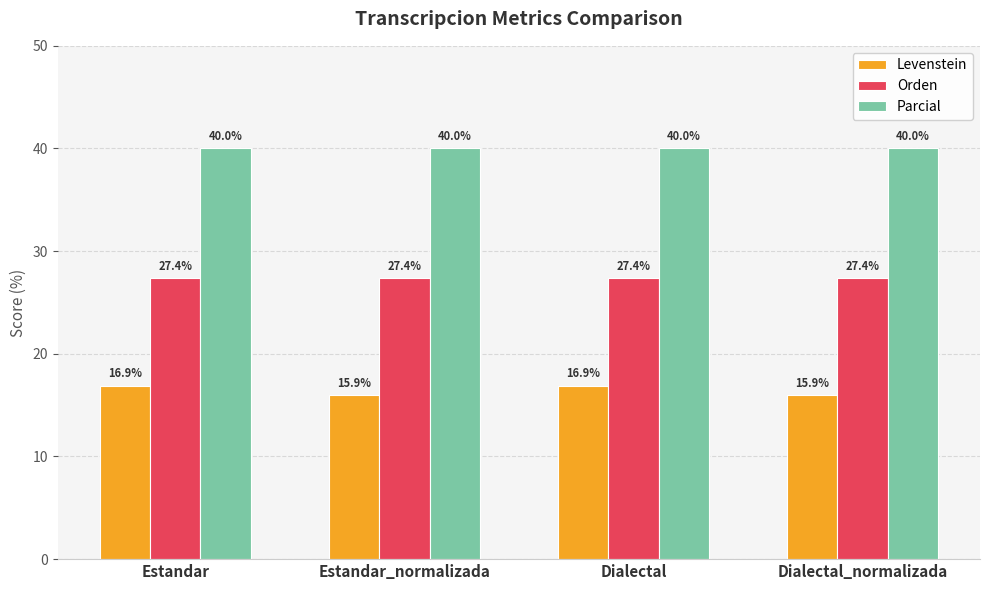

What is the lowest value of the Orden series?

27.4